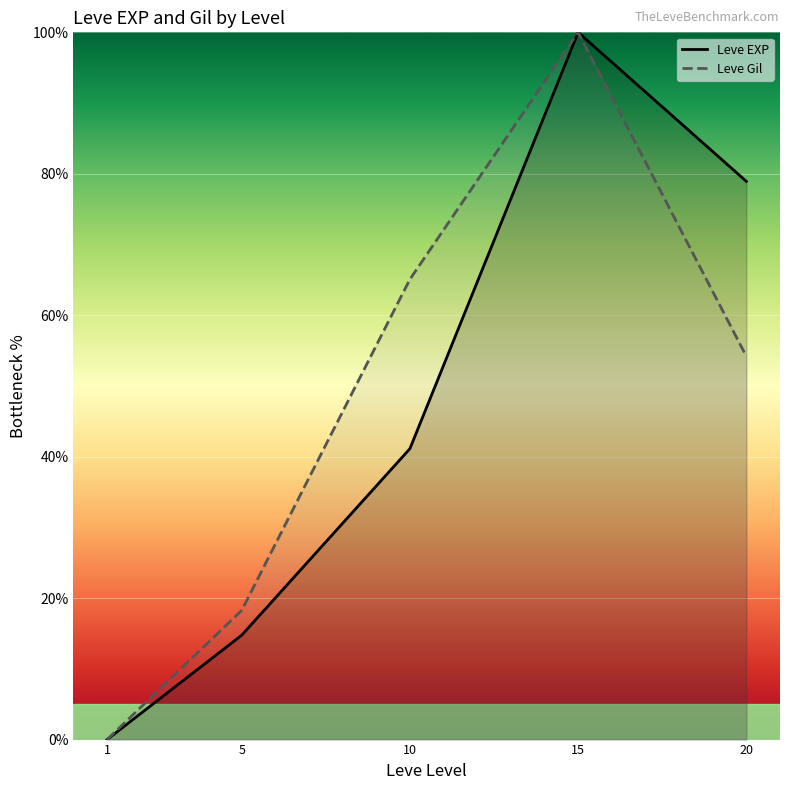

True or false: Leve EXP has more than 2 interior local peaks.

False